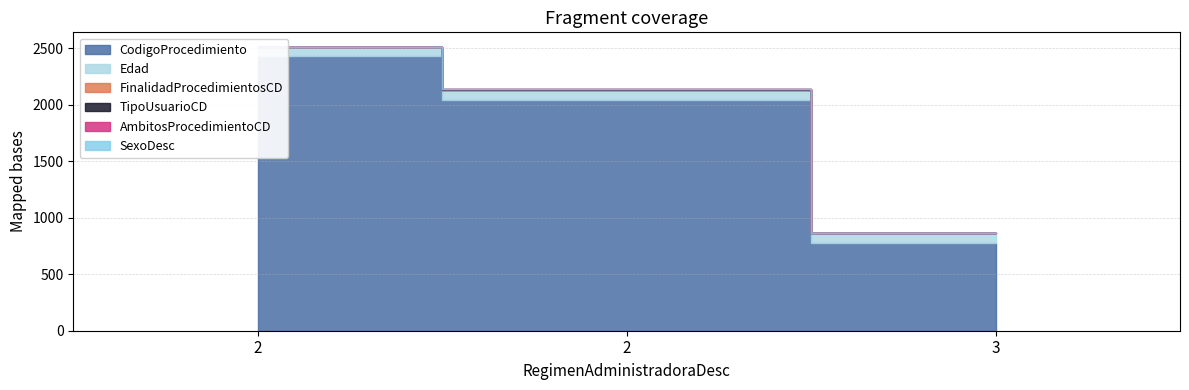

What is the difference between the AmbitosProcedimientoCD values at 2 and 3?

1